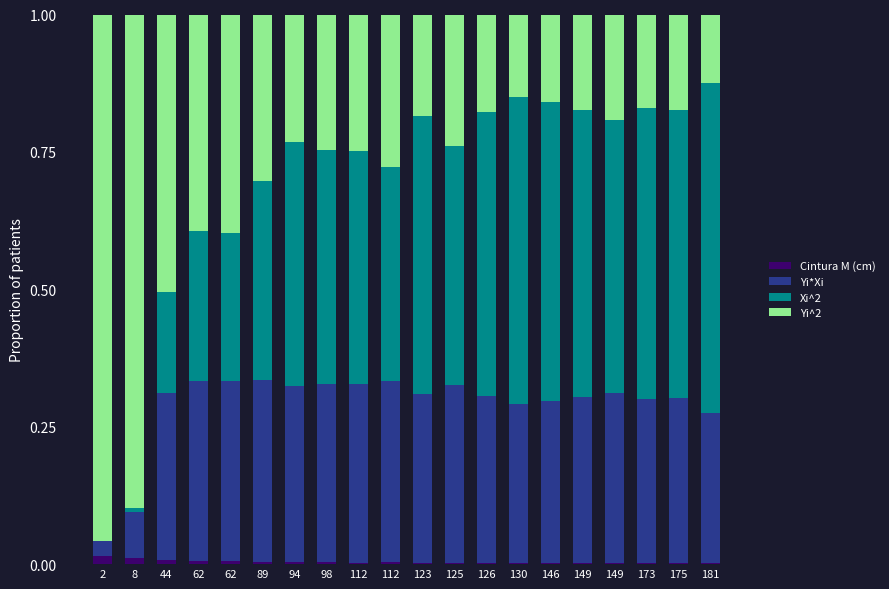

What is the sum of the Xi^2 values at 94 and 112?

0.8